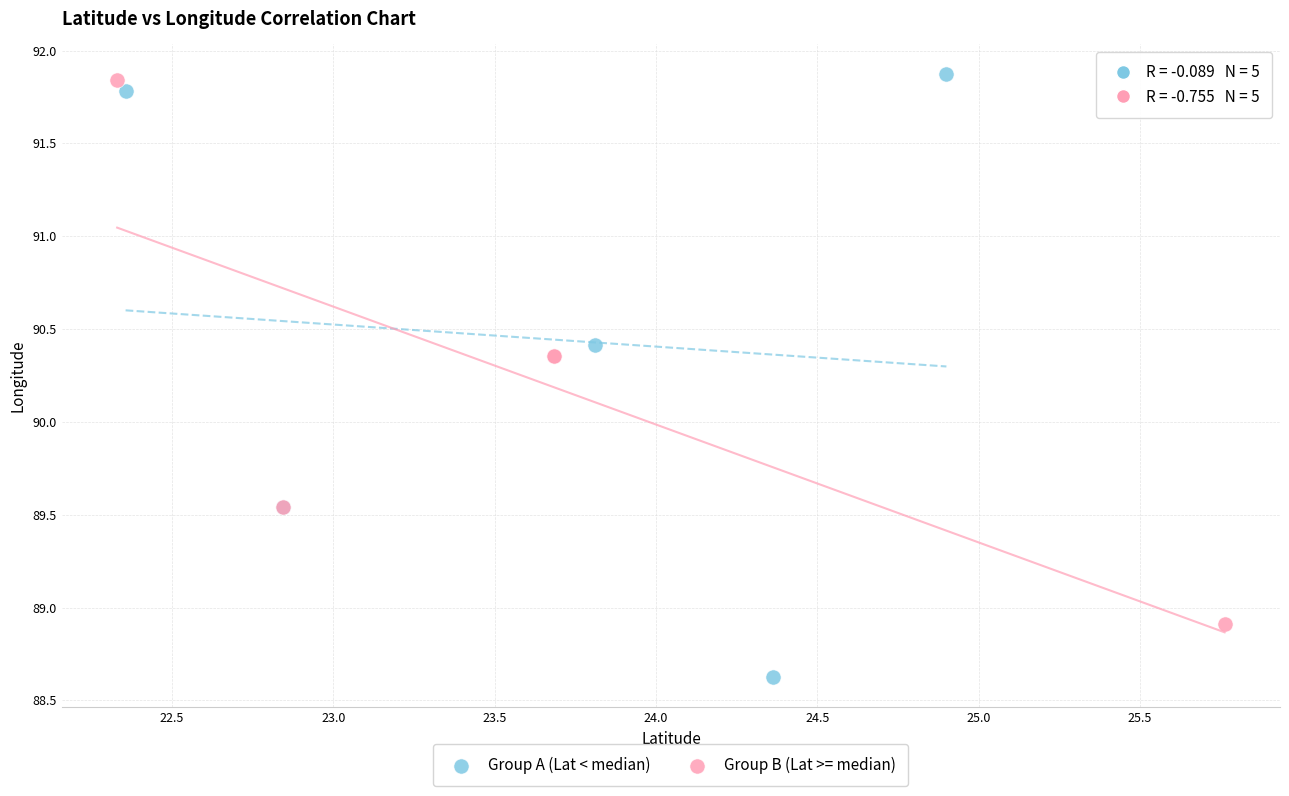

Which series contains the lowest Y value?

Group A (Lat < median)